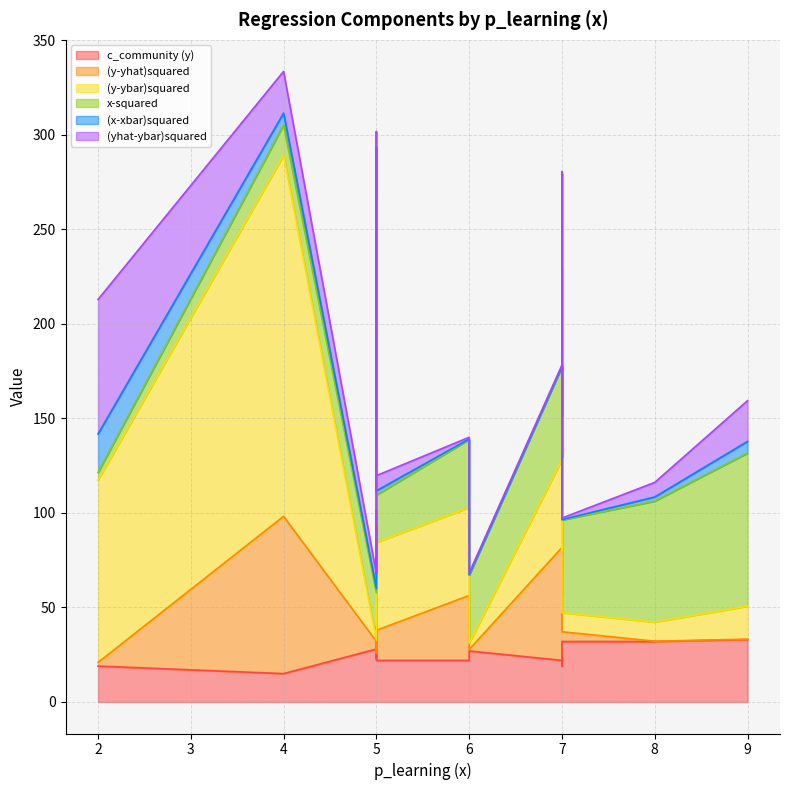

At which label is (y-yhat)squared closest to 72?

4